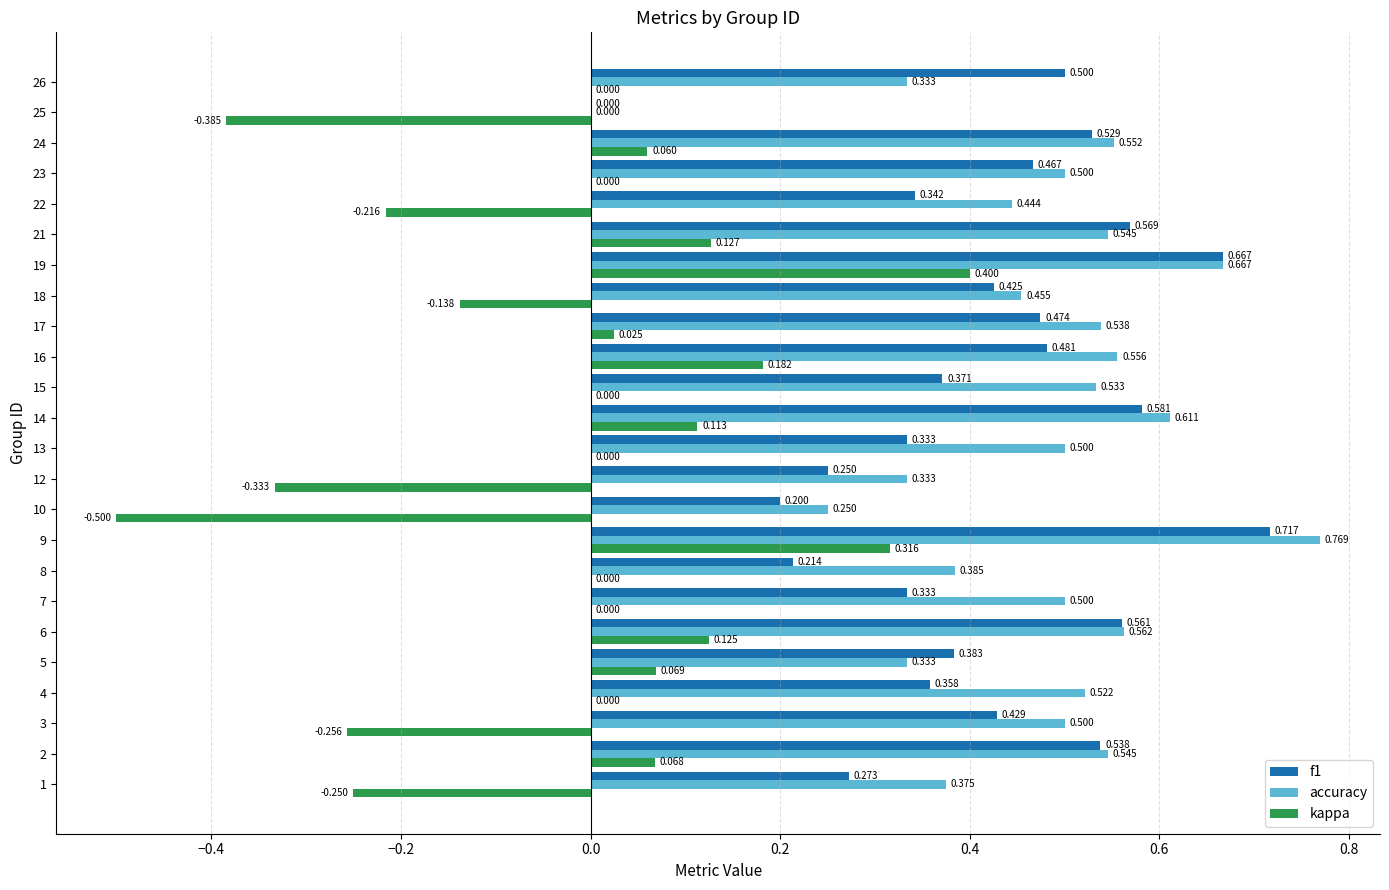

Which series has the largest total across all categories?

accuracy